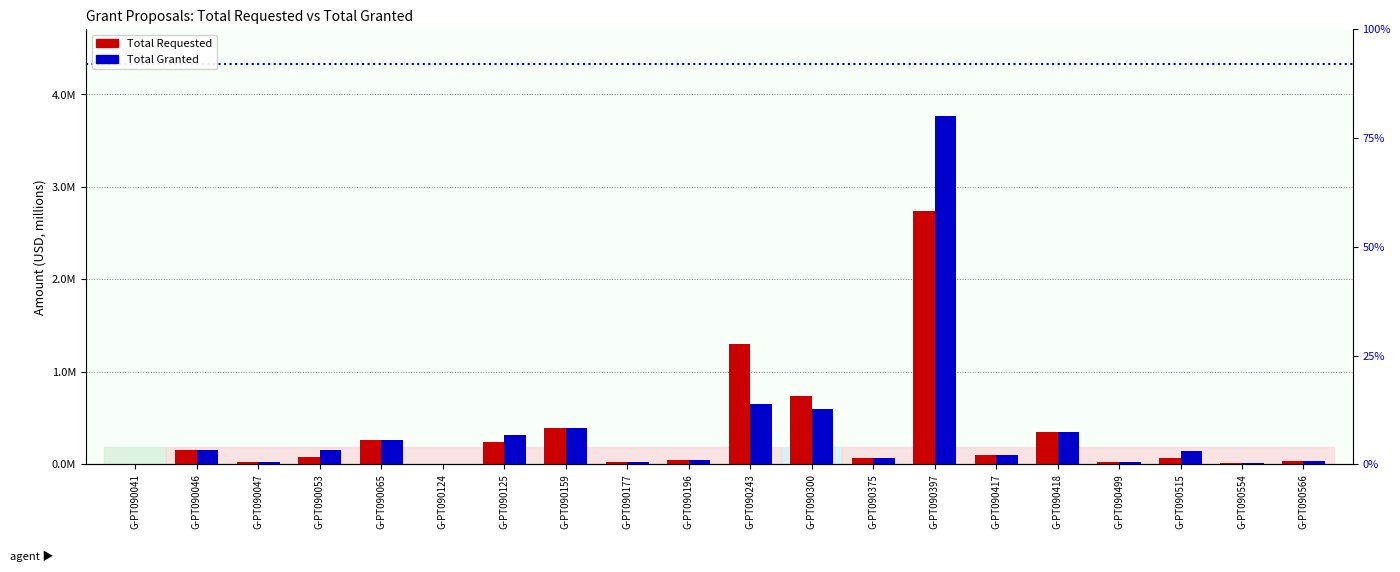

Rank the series by their maximum value, from lowest to highest.

Total Requested, Total Granted